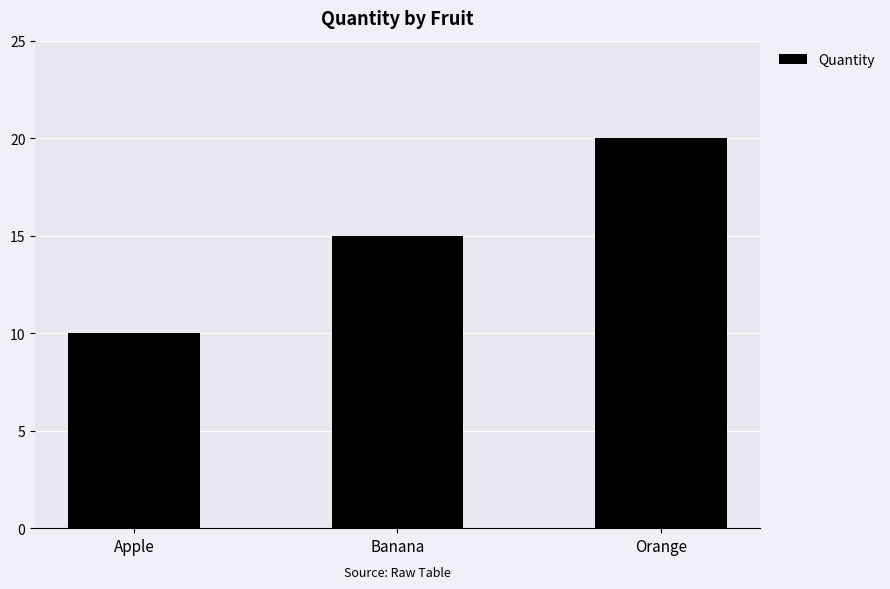

What is the smallest value displayed?

10